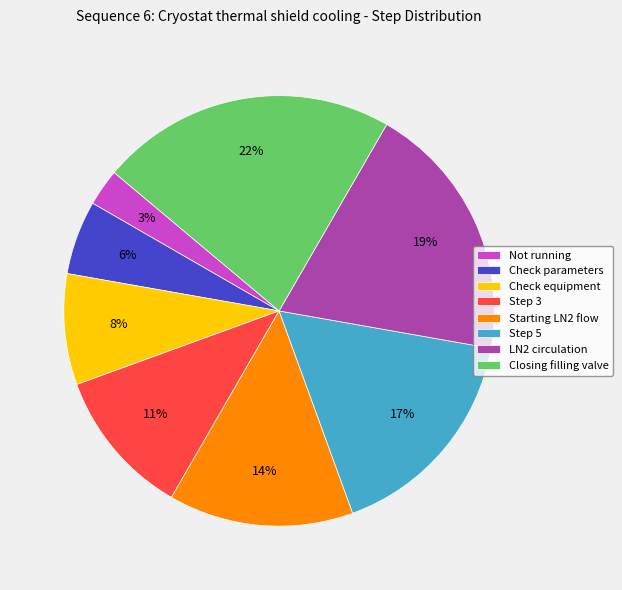

What is the ratio of the value at Not running to the value at Step 5?

0.2